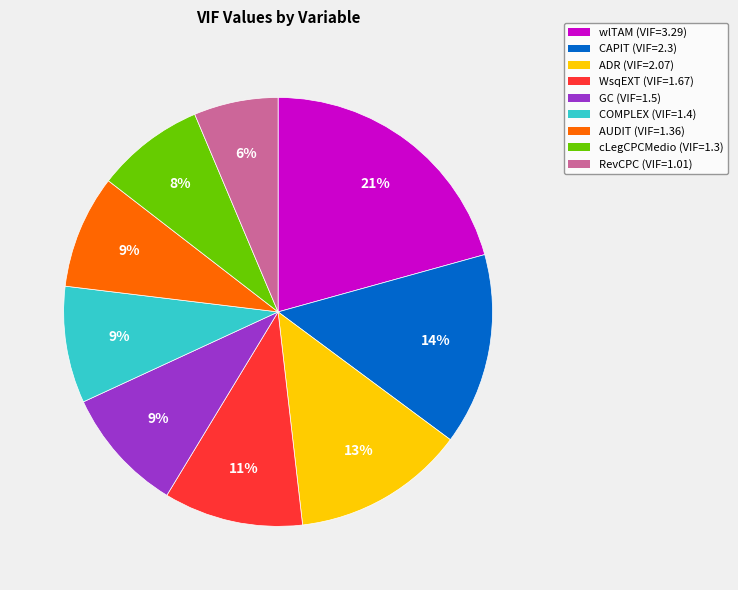

Which category has the biggest portion of the pie?

wlTAM